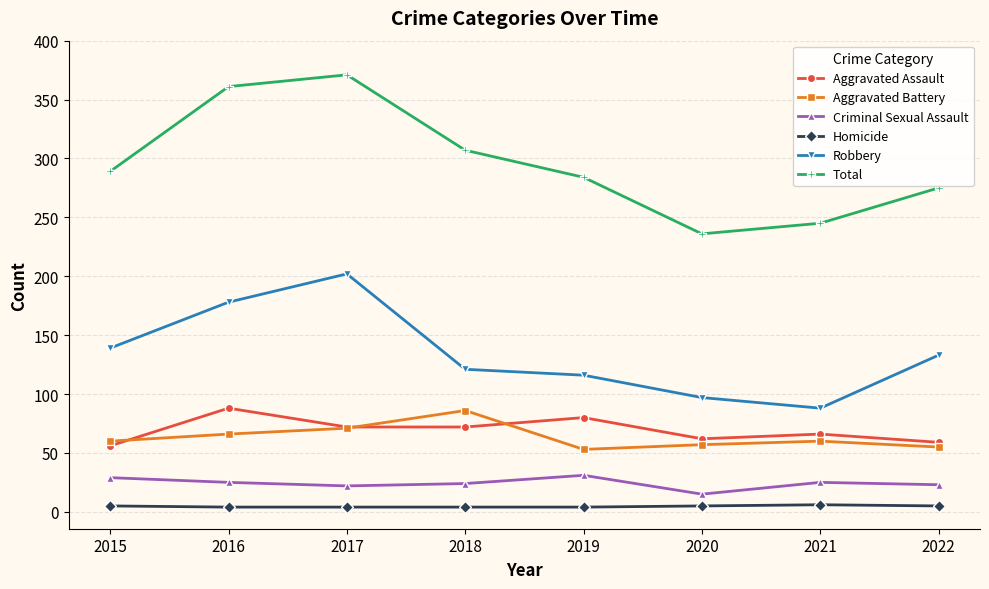

How many lines are shown in the chart?

6